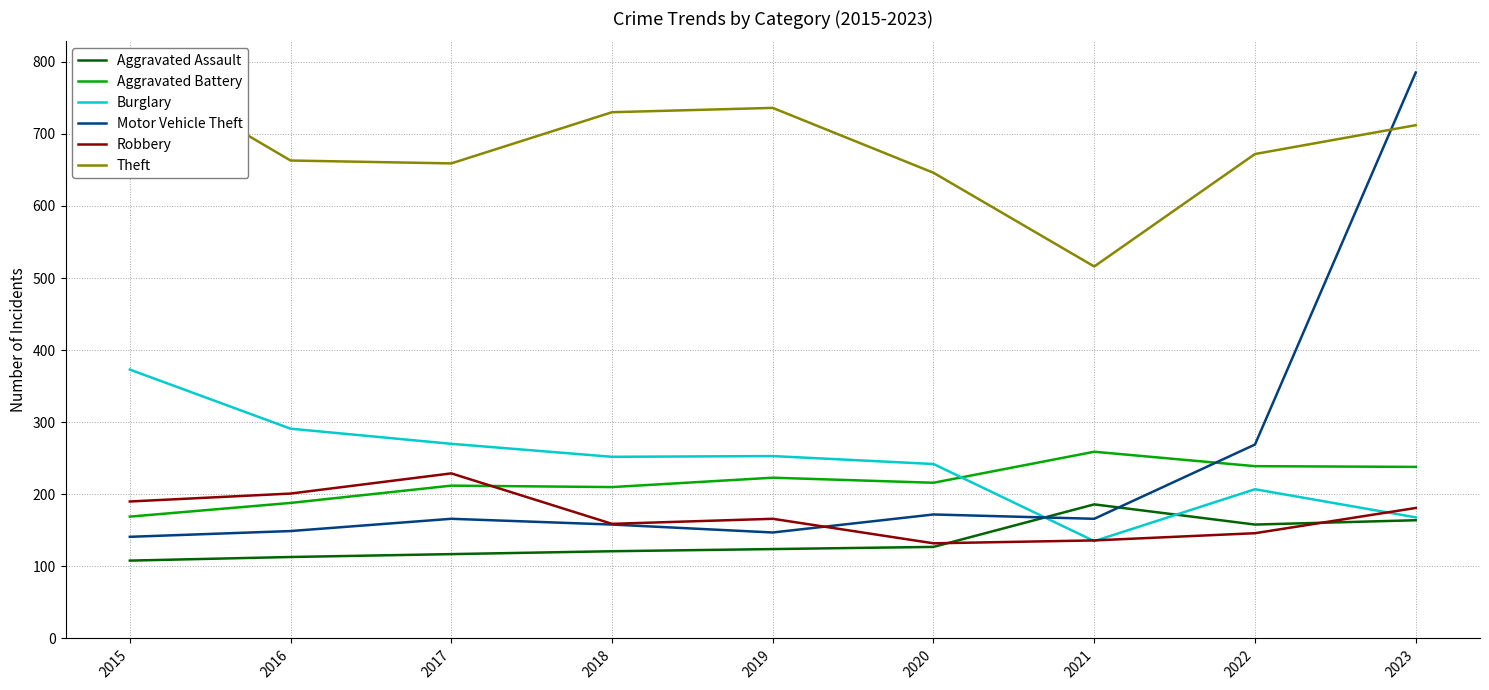

Which series has the largest range (max minus min)?

Motor Vehicle Theft